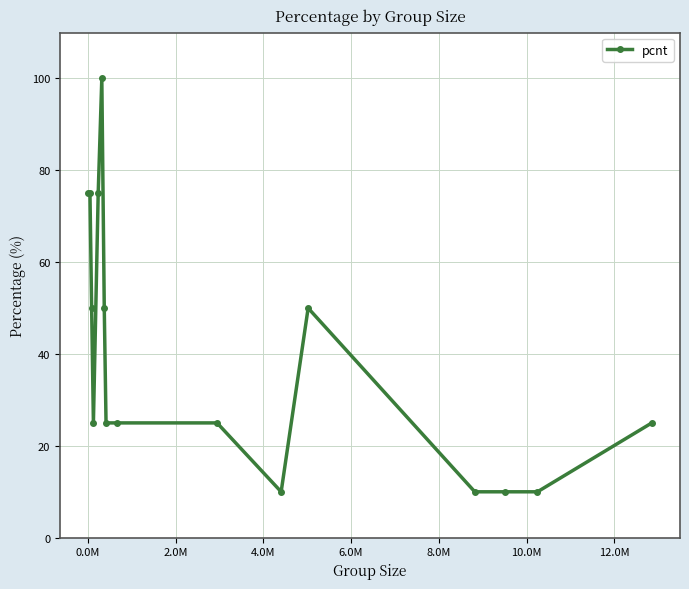

True or false: there are more than 1 points higher than both neighbors.

True